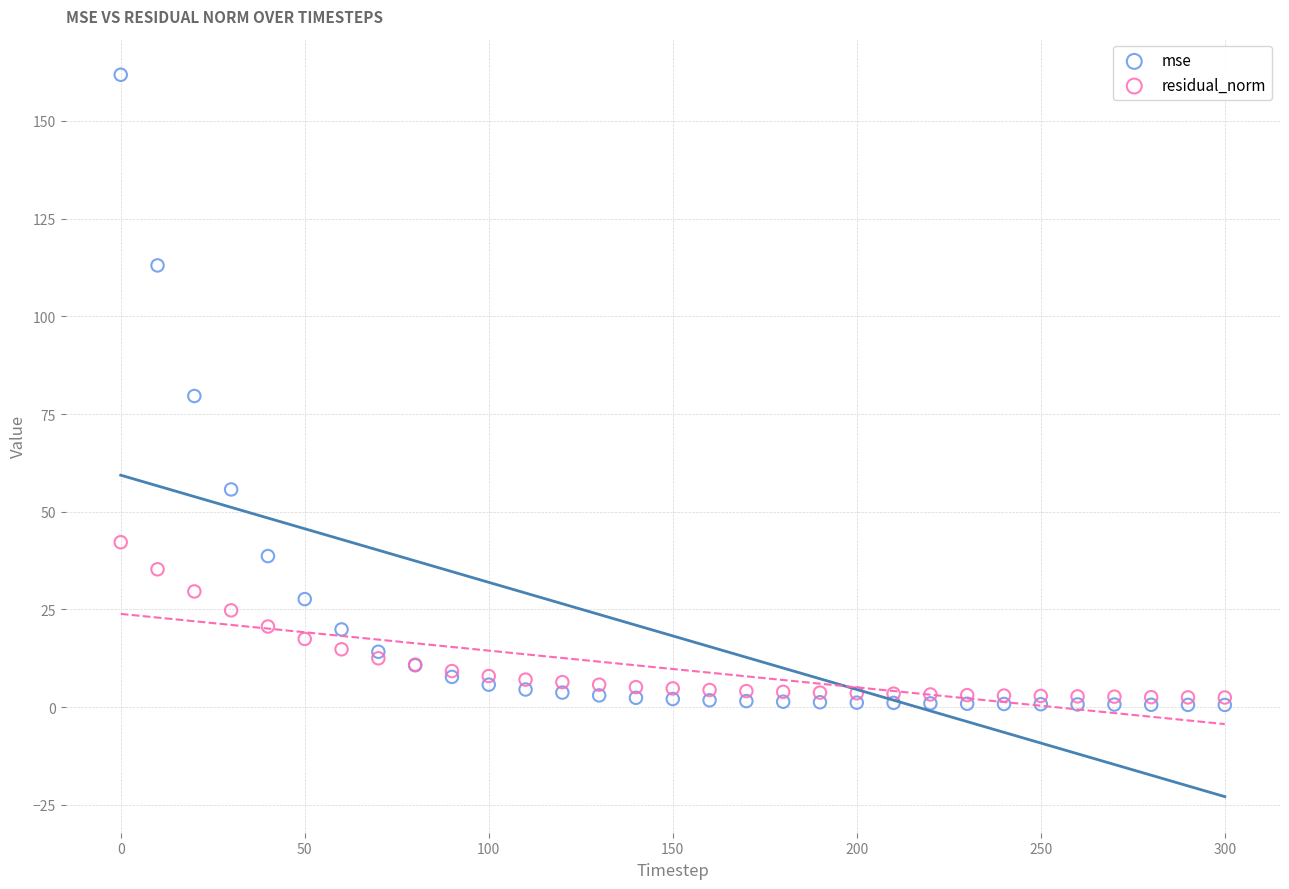

Which series contains the highest Y value?

mse